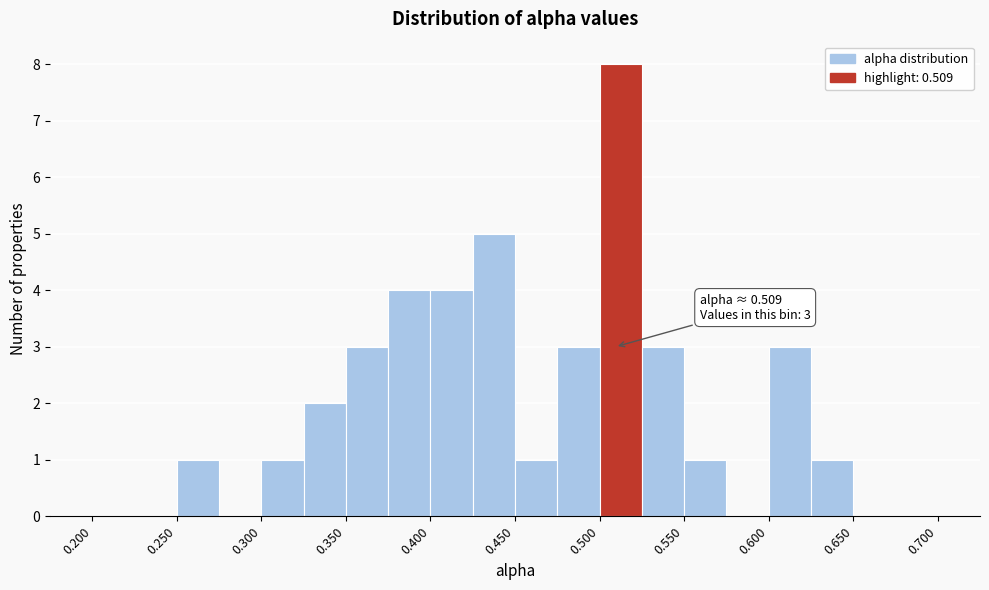

Which range on the x-axis has the tallest bar?

0.500 to 0.525